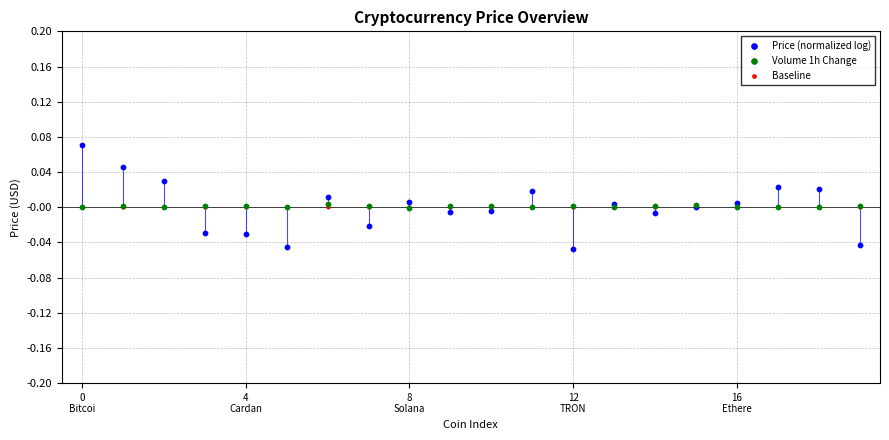

Which series contains the highest Y value?

Price (normalized log)